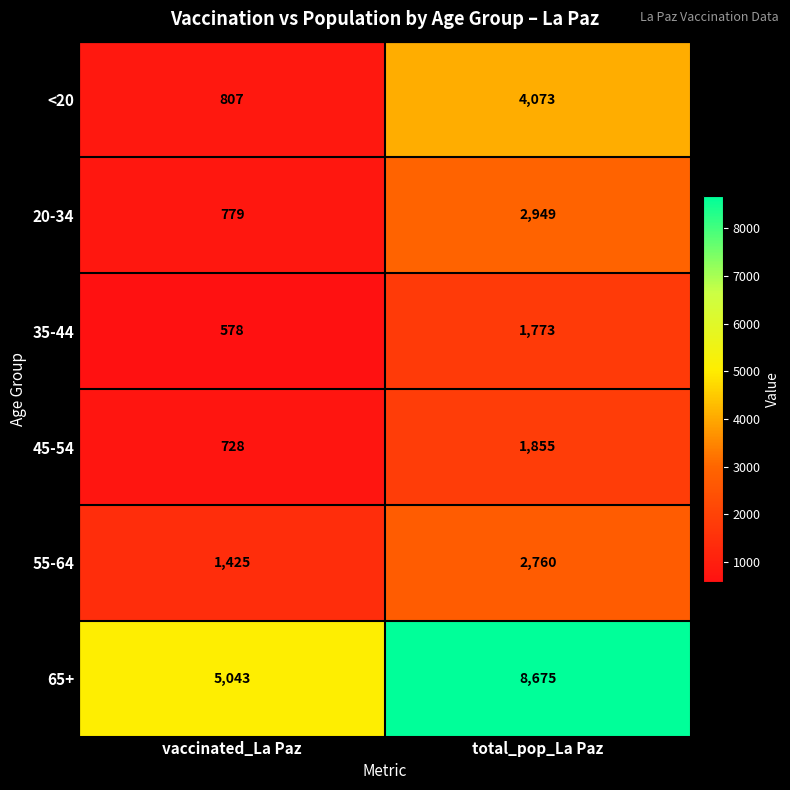

The value of 55-64 at vaccinated_La Paz is 1425. True or false?

True